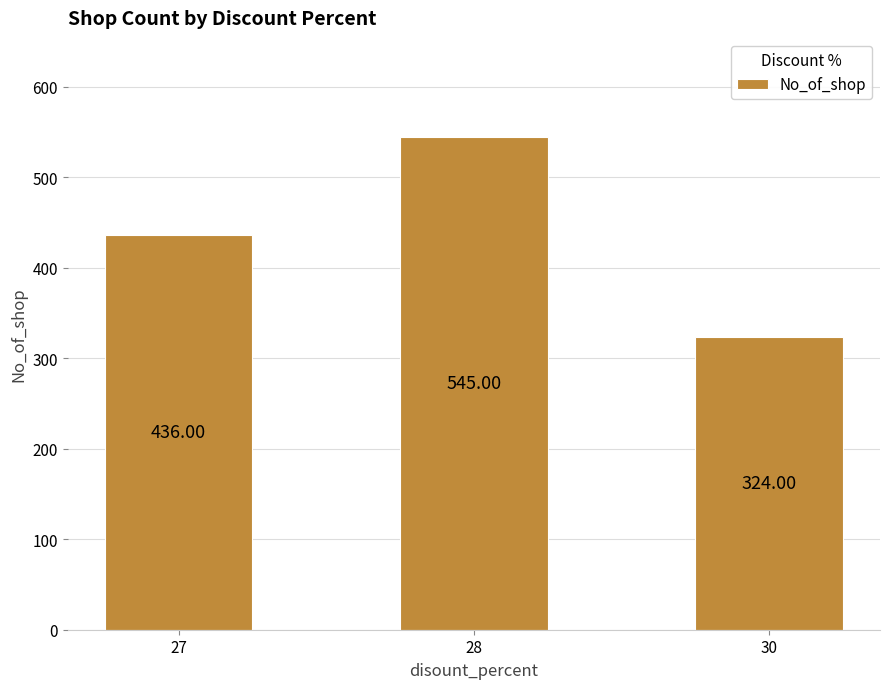

List the labels in order of value, smallest first.

30, 27, 28